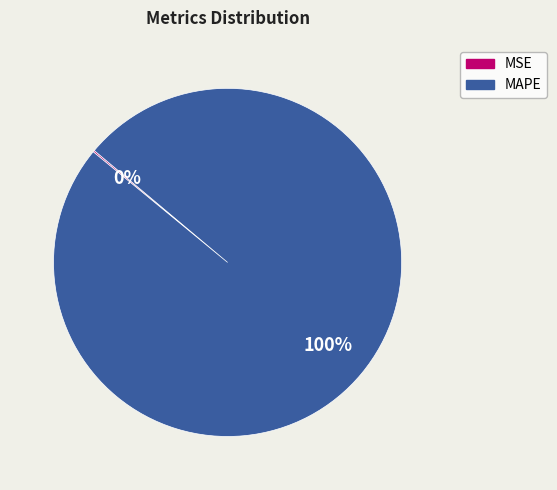

True or false: MAPE accounts for 89% of the total.

False